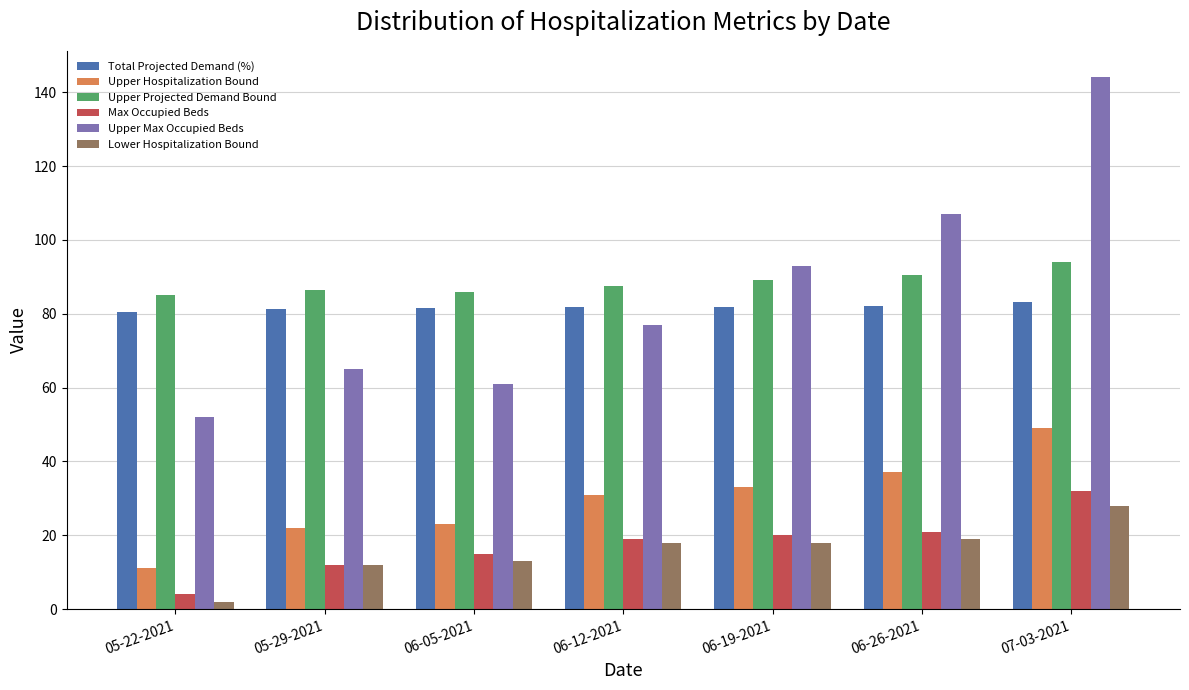

What is the difference between the highest and lowest values at 05-29-2021?

74.3